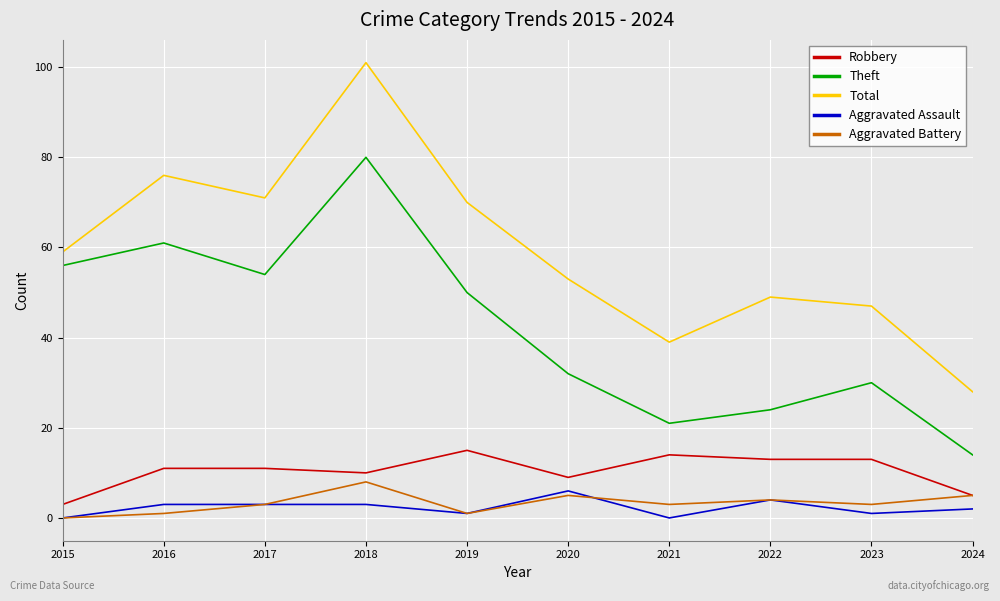

Is it true that Aggravated Battery equals 5 at 2020?

True